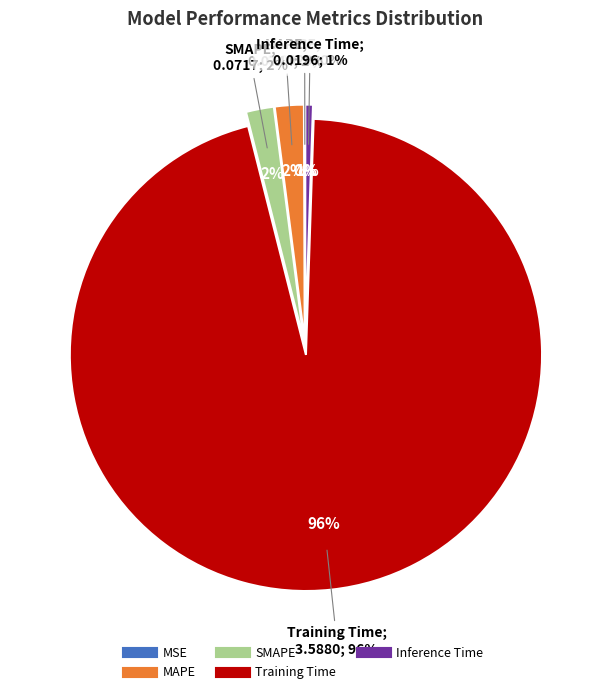

To the nearest percent, what percentage of the pie is Training Time?

96%